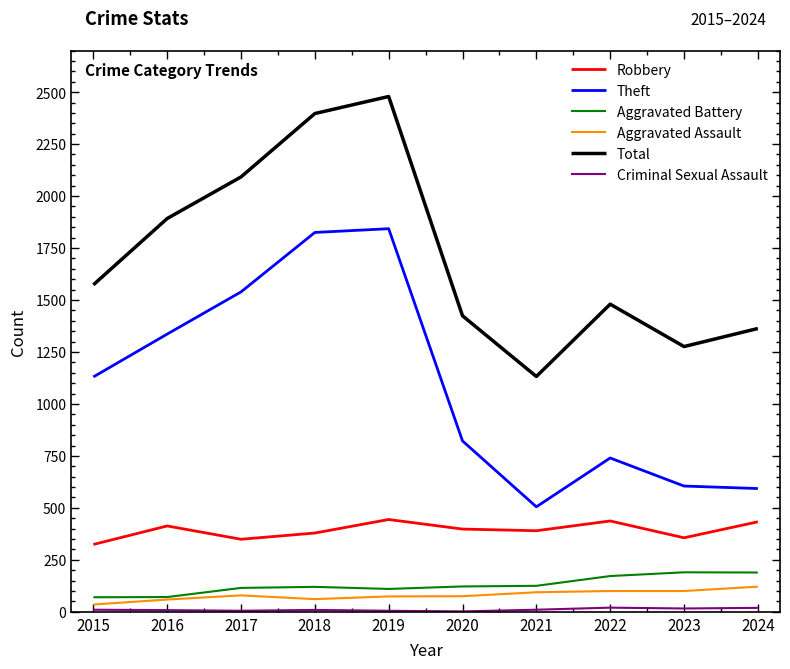

What is the difference between the second highest and minimum values in the Theft series?

1320